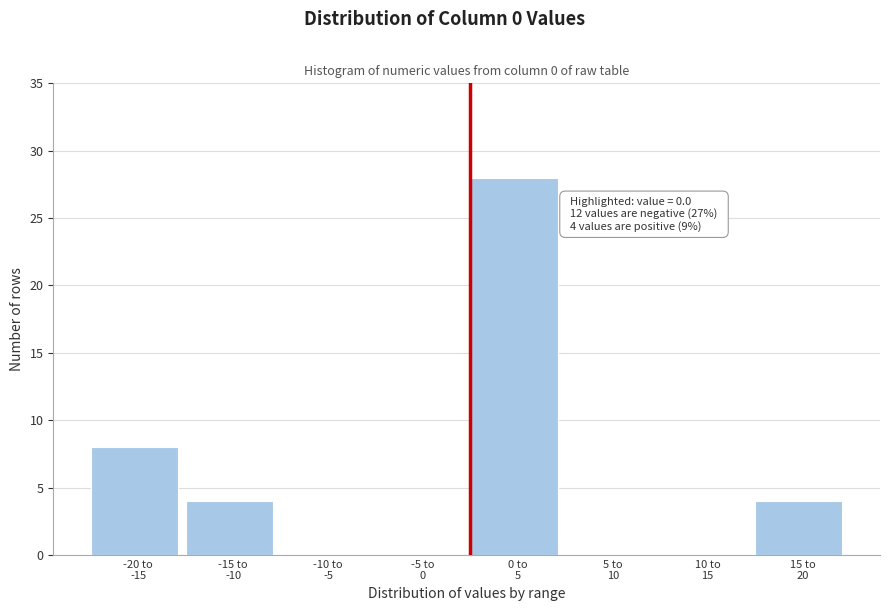

What is the maximum value shown in the chart?

28